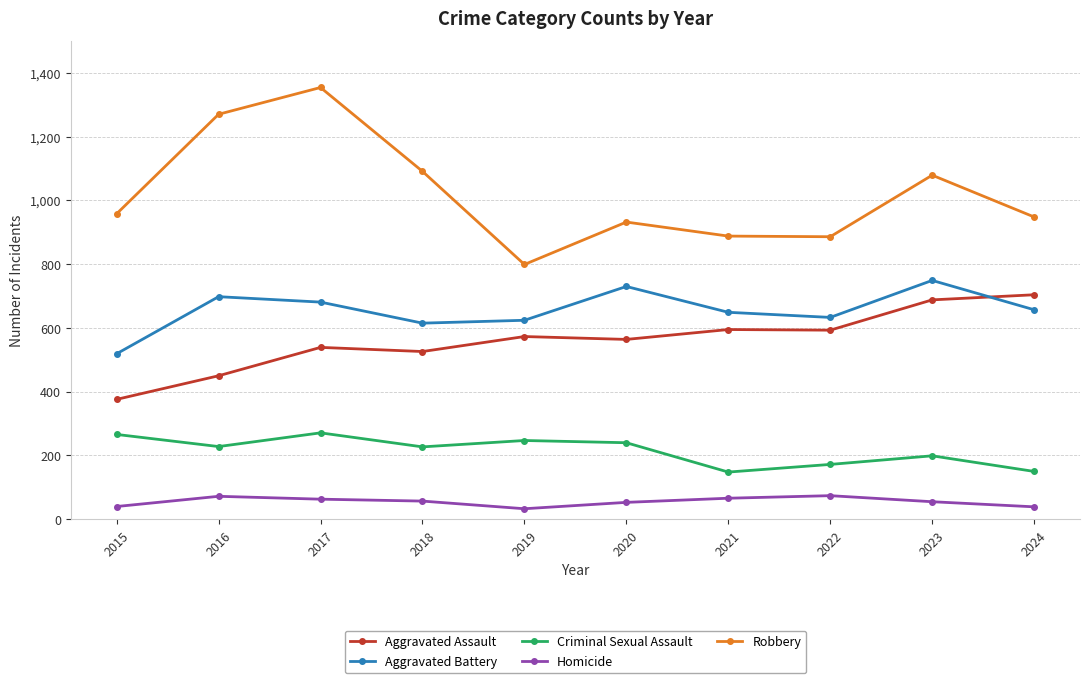

Rank the series by their maximum value, from highest to lowest.

Robbery, Aggravated Battery, Aggravated Assault, Criminal Sexual Assault, Homicide